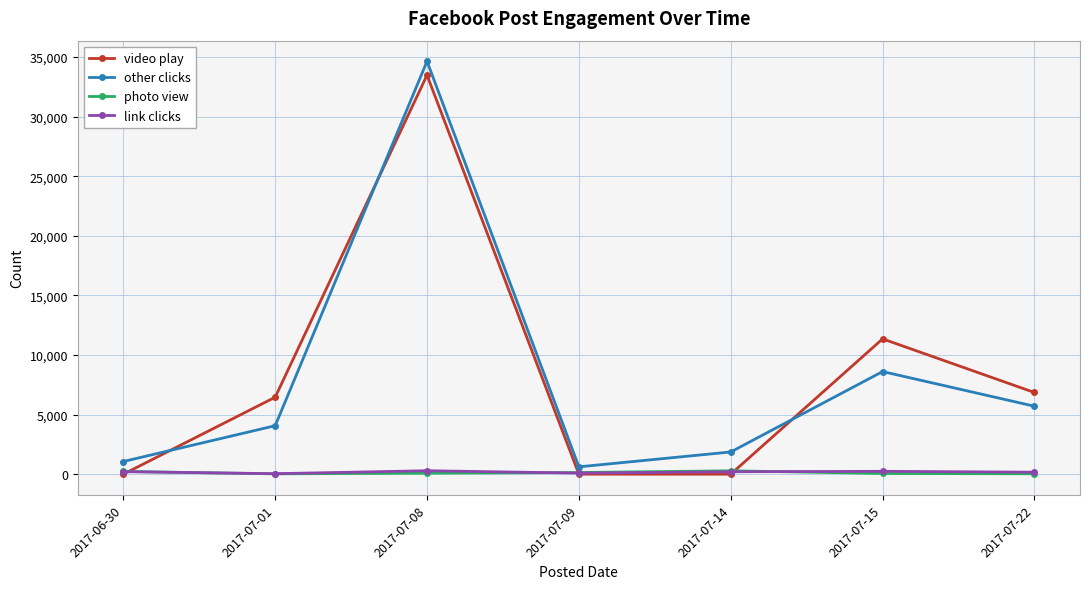

The value of video play at 2017-07-01 is 2386. True or false?

False